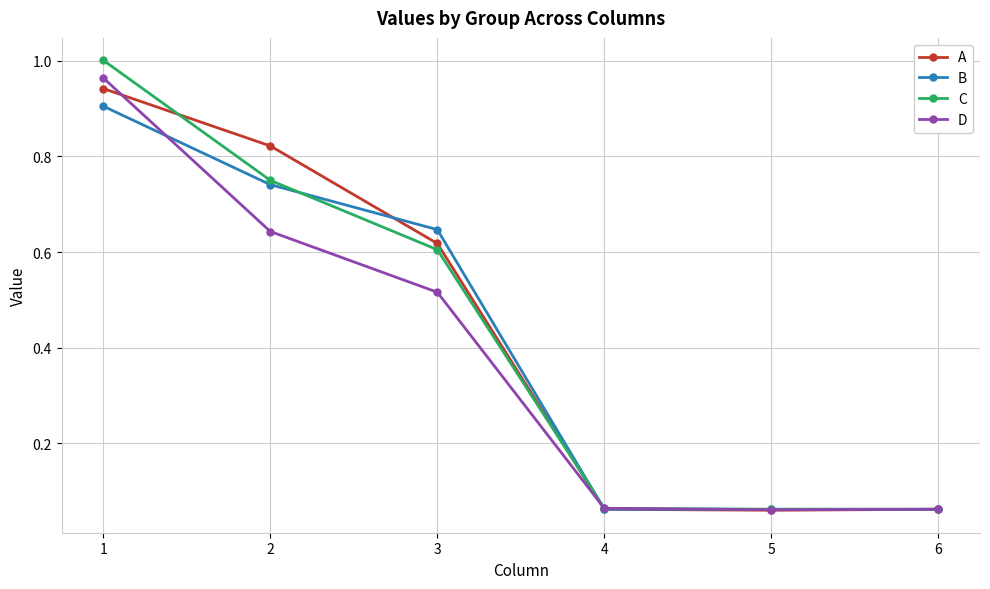

The C series shows 0.2 at 2. True or false?

False